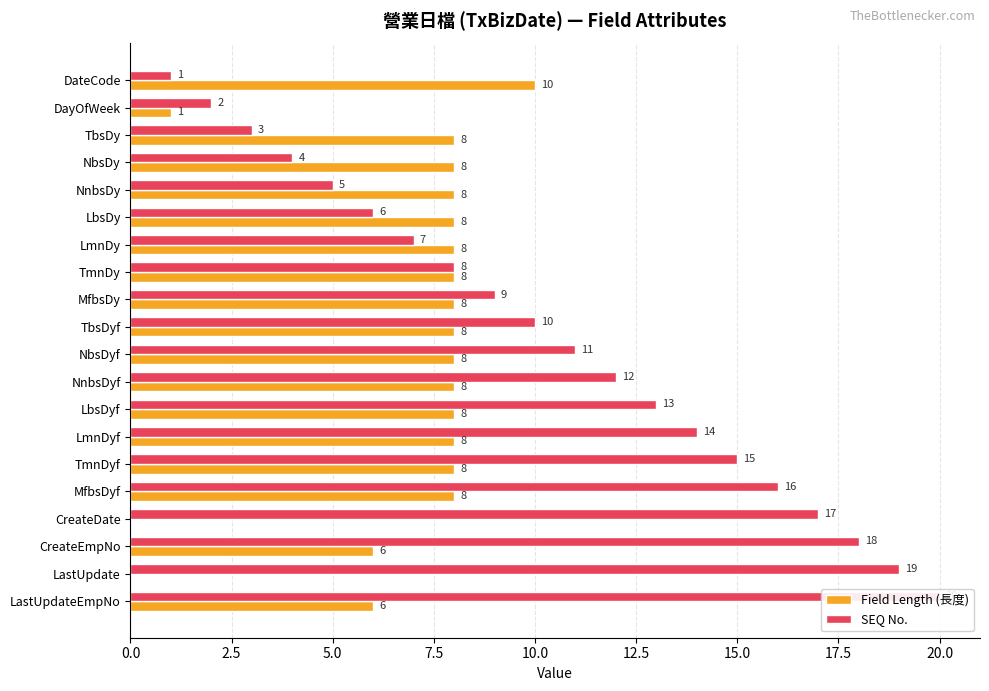

The Field Length (長度) series shows 5 at LmnDy. True or false?

False